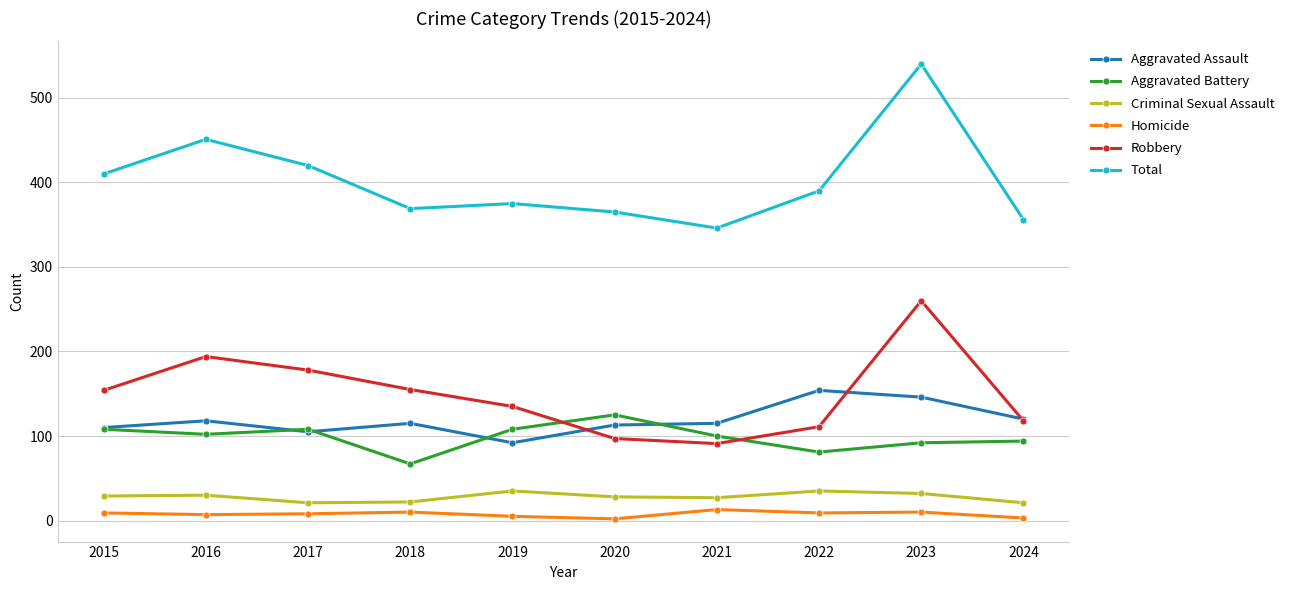

What is the smallest value displayed?

2